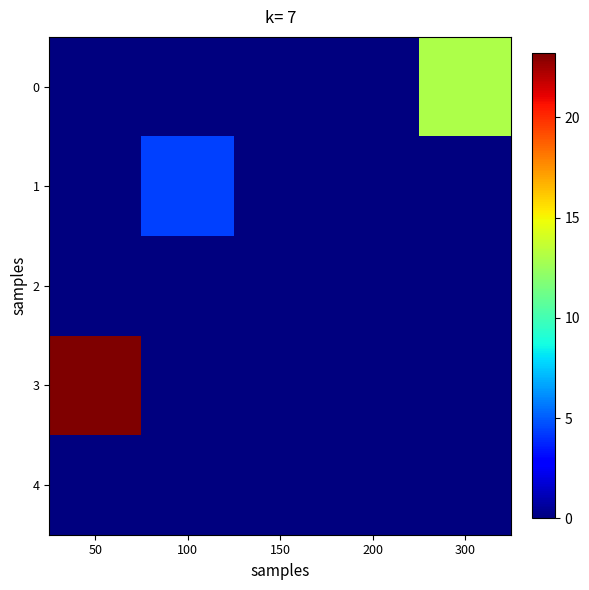

Reading right to left, what are all the values shown in this chart?

0: 300=13.0	200=0.0	150=0.0	100=0.0	50=0.0
1: 300=0.0	200=0.0	150=0.0	100=4.3	50=0.0
2: 300=0.0	200=0.0	150=0.0	100=0.0	50=0.0
3: 300=0.0	200=0.0	150=0.0	100=0.0	50=23.2
4: 300=0.0	200=0.0	150=0.0	100=0.0	50=0.0